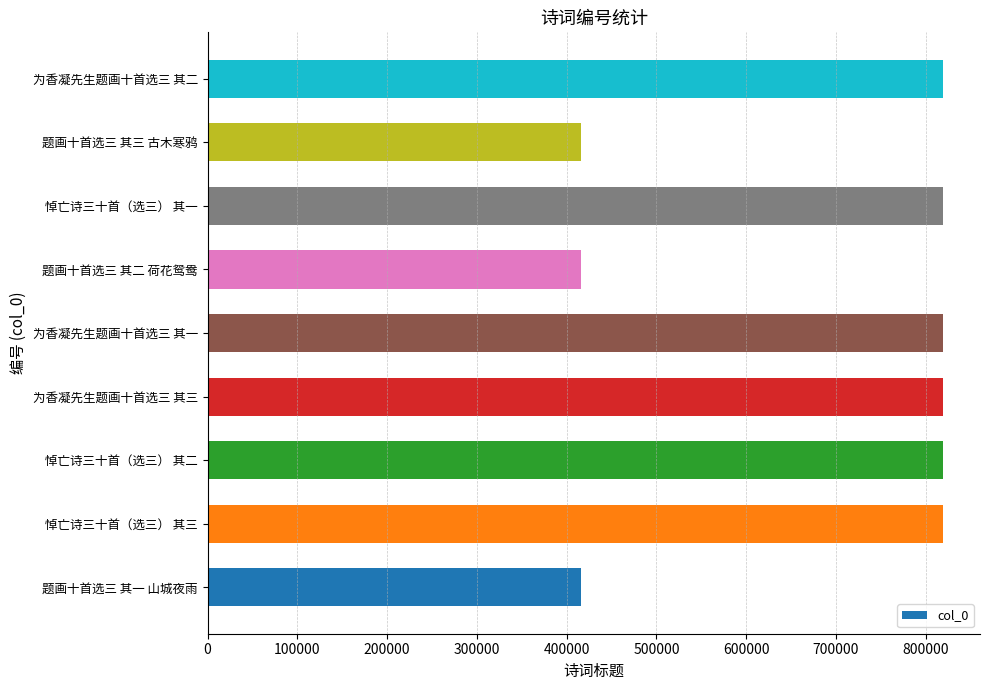

Is it true that the value at 题画十首选三 其三 古木寒鸦 is 415908?

True